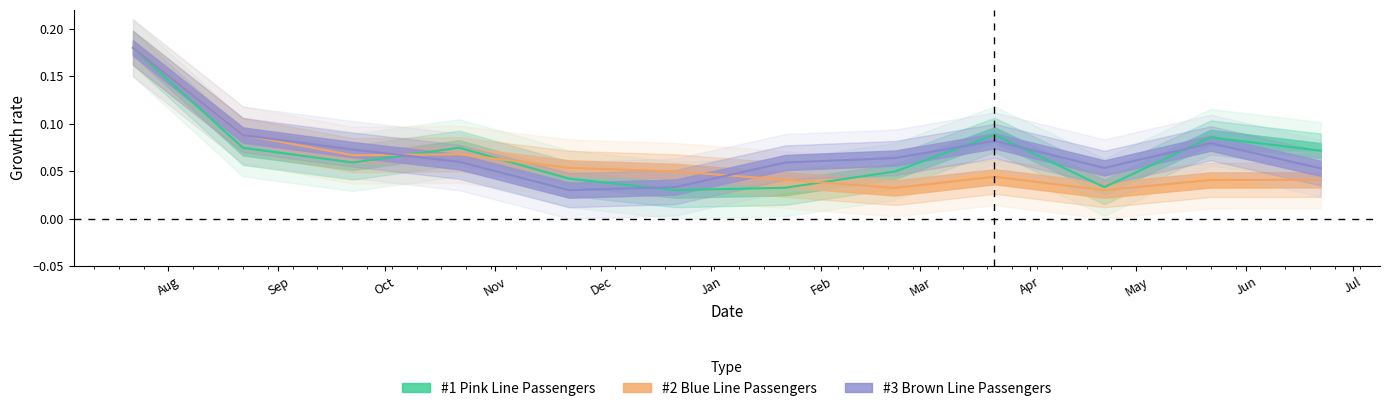

At which label does #3 Brown Line Passengers reach its minimum?

2022-11-22